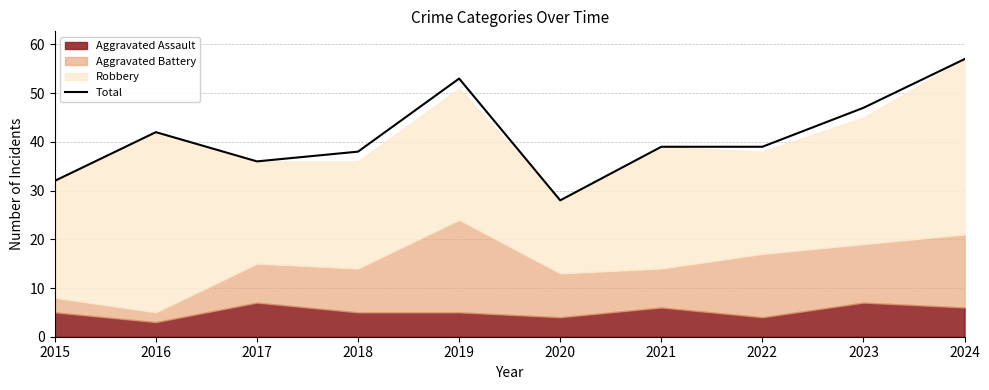

Reading left to right, what are all the values shown in this chart?

32	42	36	38	53	28	39	39	47	57